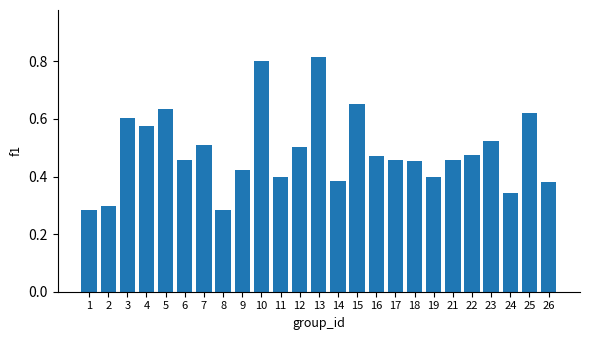

Count the number of categories in the chart.

25